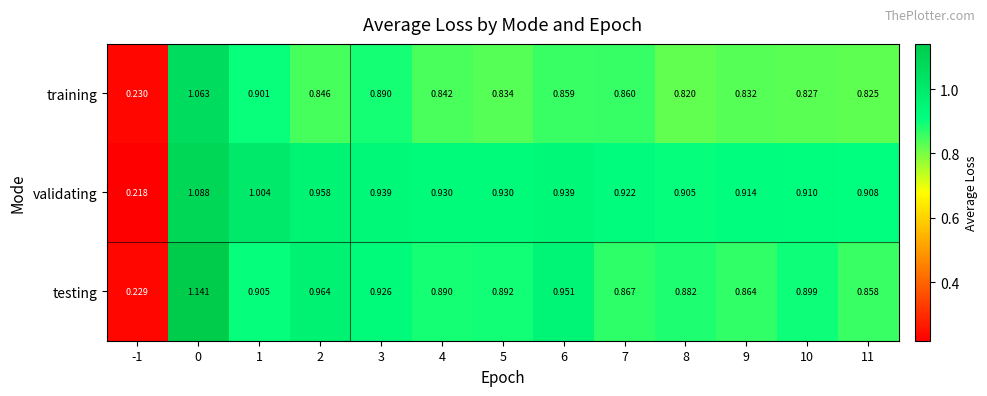

Which series has the largest total across all categories?

validating